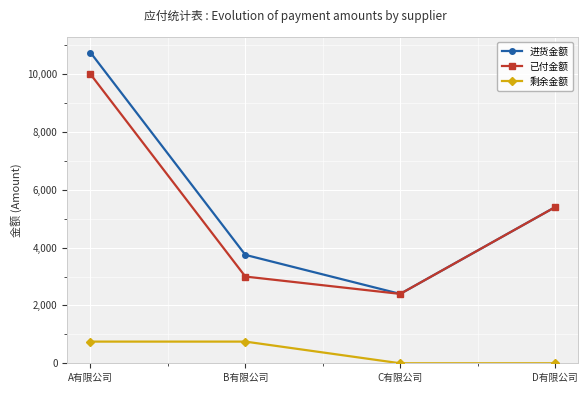

Reading right to left, transcribe all the data shown in this chart.

进货金额: D有限公司=5400	C有限公司=2400	B有限公司=3750	A有限公司=10750
已付金额: D有限公司=5400	C有限公司=2400	B有限公司=3000	A有限公司=10000
剩余金额: D有限公司=0	C有限公司=0	B有限公司=750	A有限公司=750